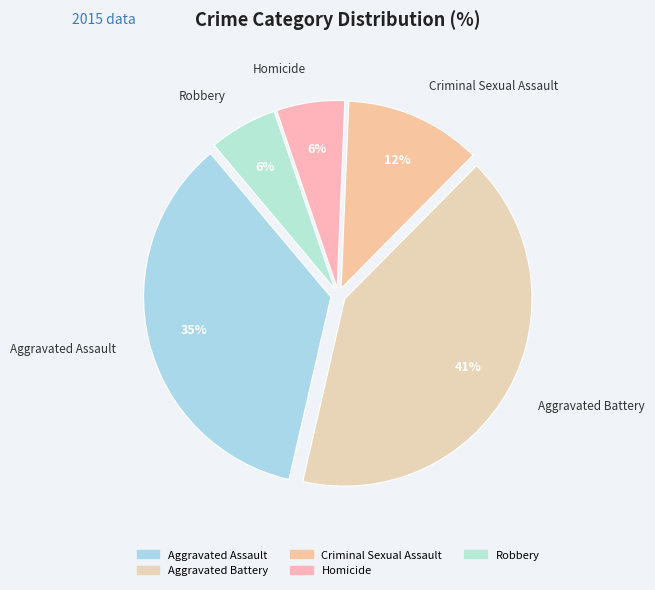

To the nearest percent, what portion does Aggravated Assault represent?

35%